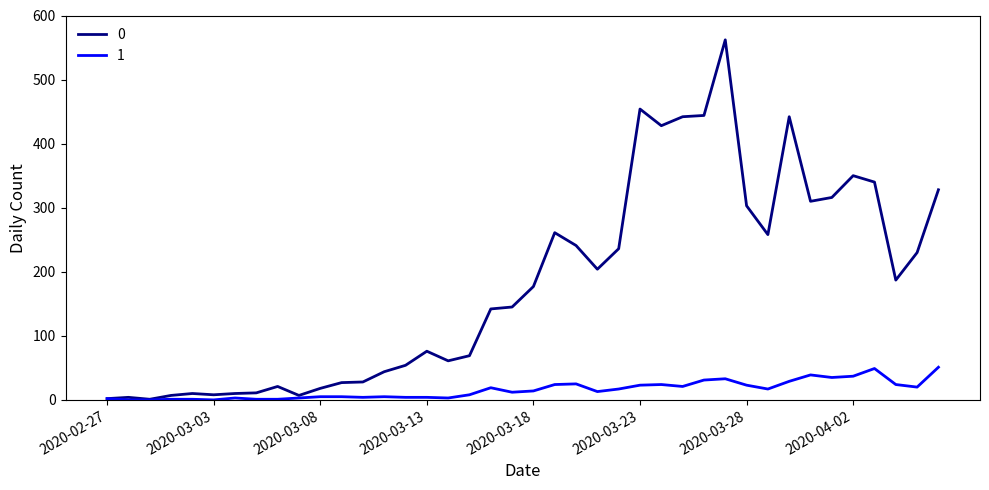

How many categories are shown in the chart?

40